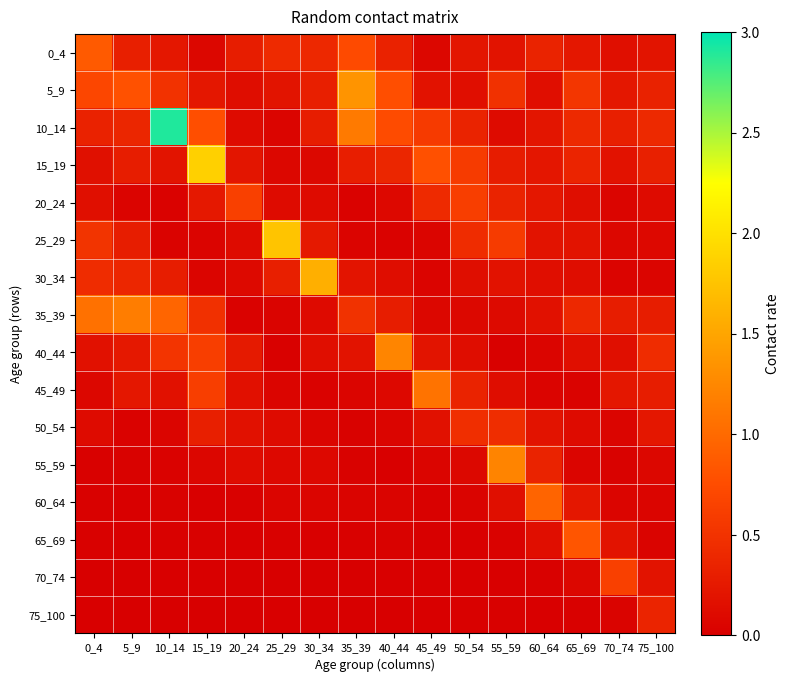

Rank the series at 60_64 from lowest to highest value.

75_100, 70_74, 45_49, 40_44, 65_69, 5_9, 30_34, 35_39, 50_54, 25_29, 10_14, 15_19, 20_24, 0_4, 55_59, 60_64